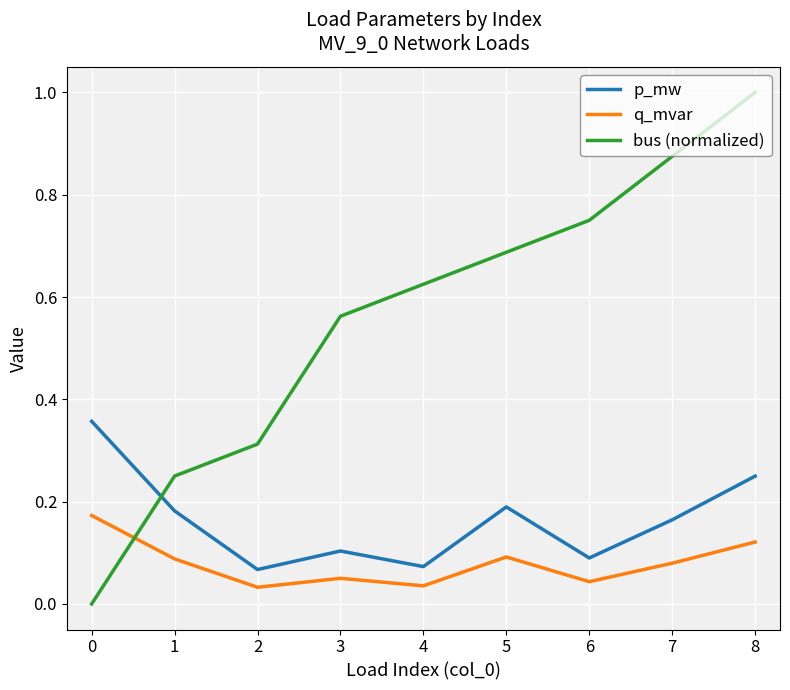

How many lines are shown in the chart?

3